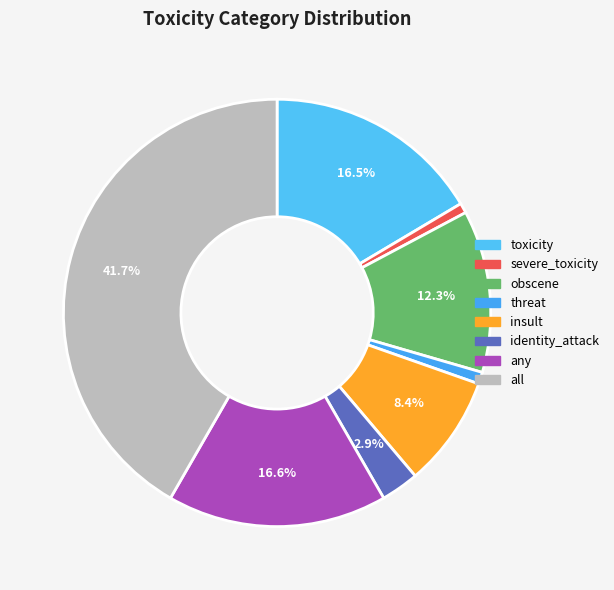

How many slices are in this pie chart?

8